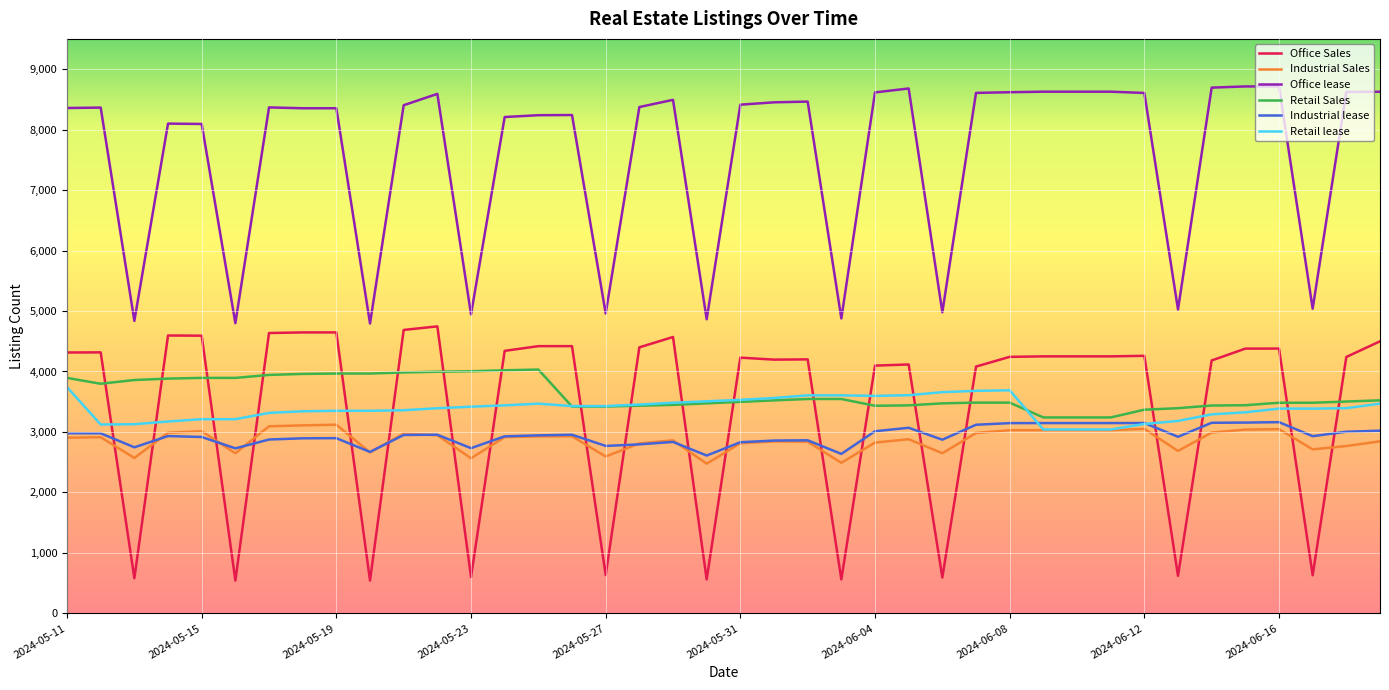

True or false: Office lease and Office Sales cross at least once.

False